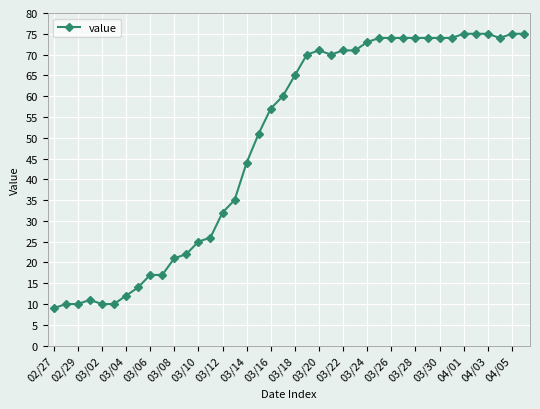

Count the number of categories in the chart.

40